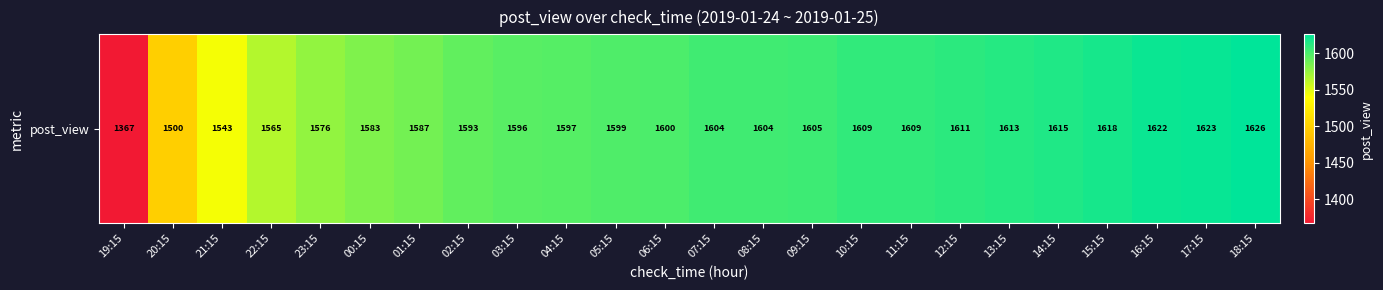

Reading left to right, extract all data points from this chart.

19:15=1367	20:15=1500	21:15=1543	22:15=1565	23:15=1576	00:15=1583	01:15=1587	02:15=1593	03:15=1596	04:15=1597	05:15=1599	06:15=1600	07:15=1604	08:15=1604	09:15=1605	10:15=1609	11:15=1609	12:15=1611	13:15=1613	14:15=1615	15:15=1618	16:15=1622	17:15=1623	18:15=1626